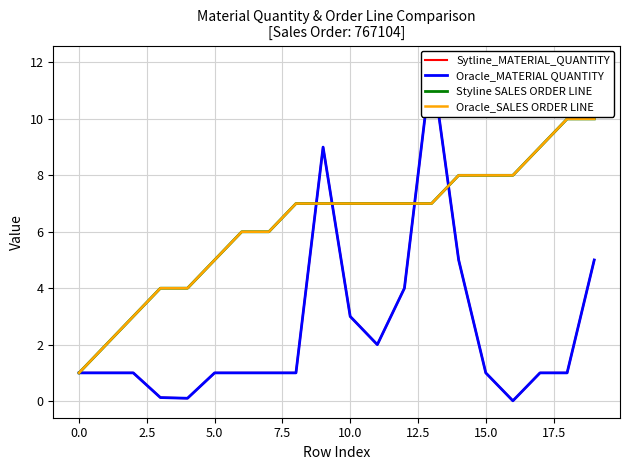

How many data points in Oracle_SALES ORDER LINE are less than 7?

8